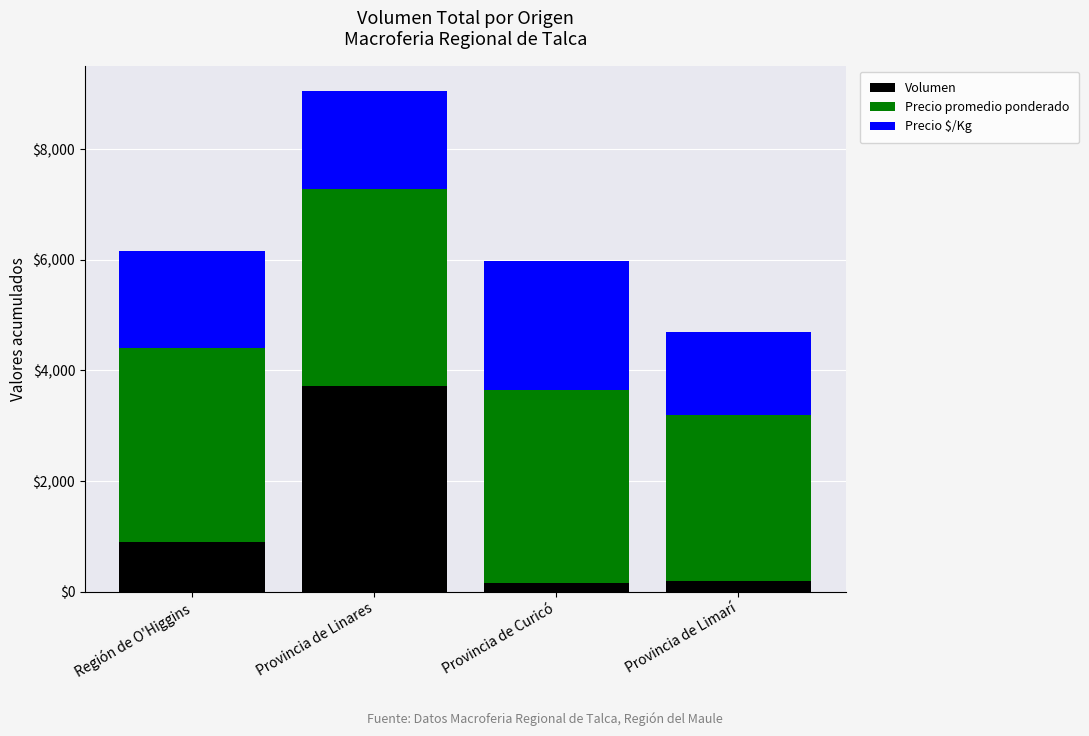

The value of Volumen at Provincia de Linares is 5216. True or false?

False